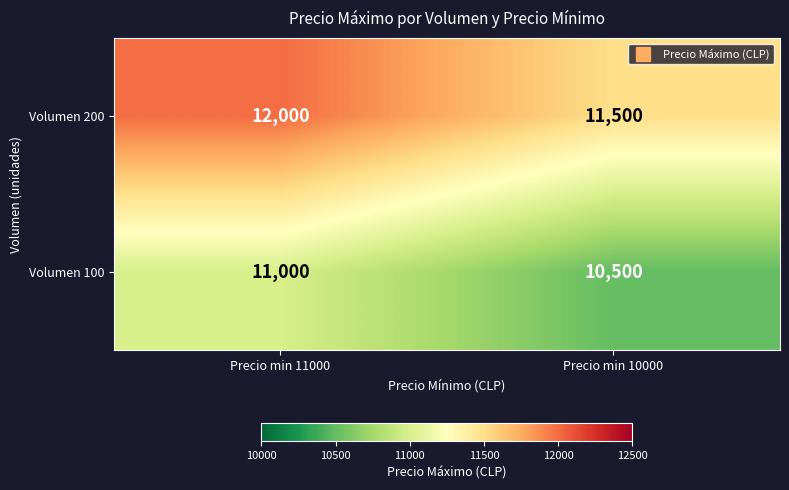

The value of Volumen 100 at Precio min 11000 is 11000. True or false?

True